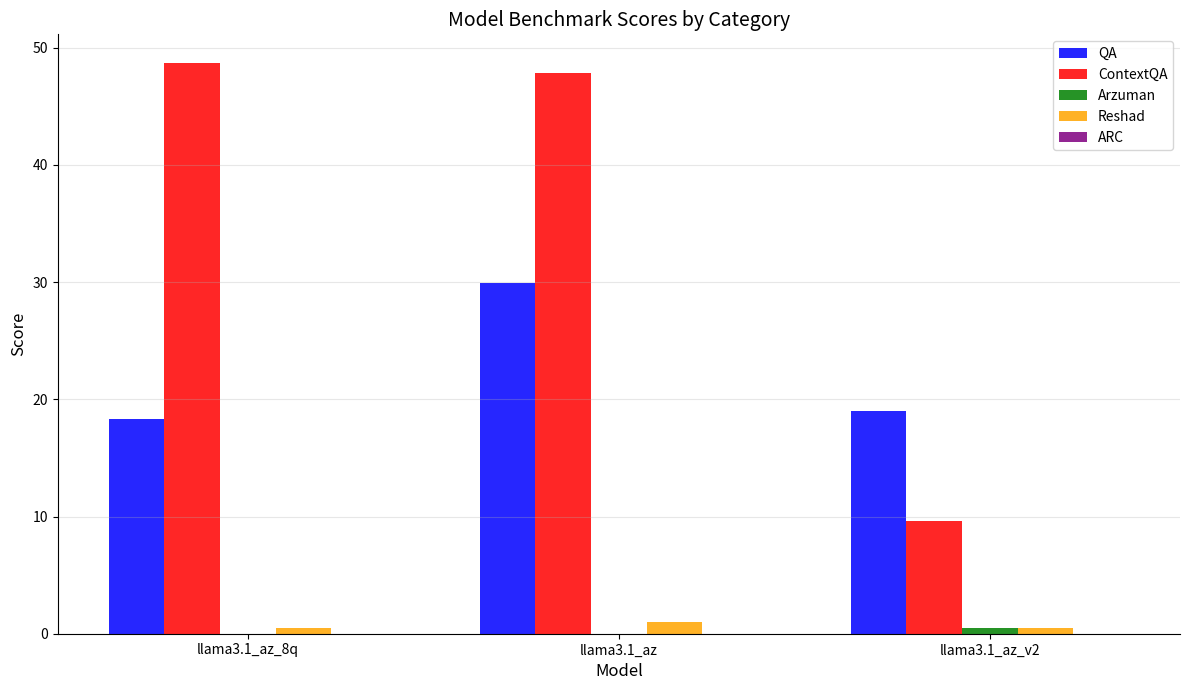

What is the sum of all ContextQA values?

106.2